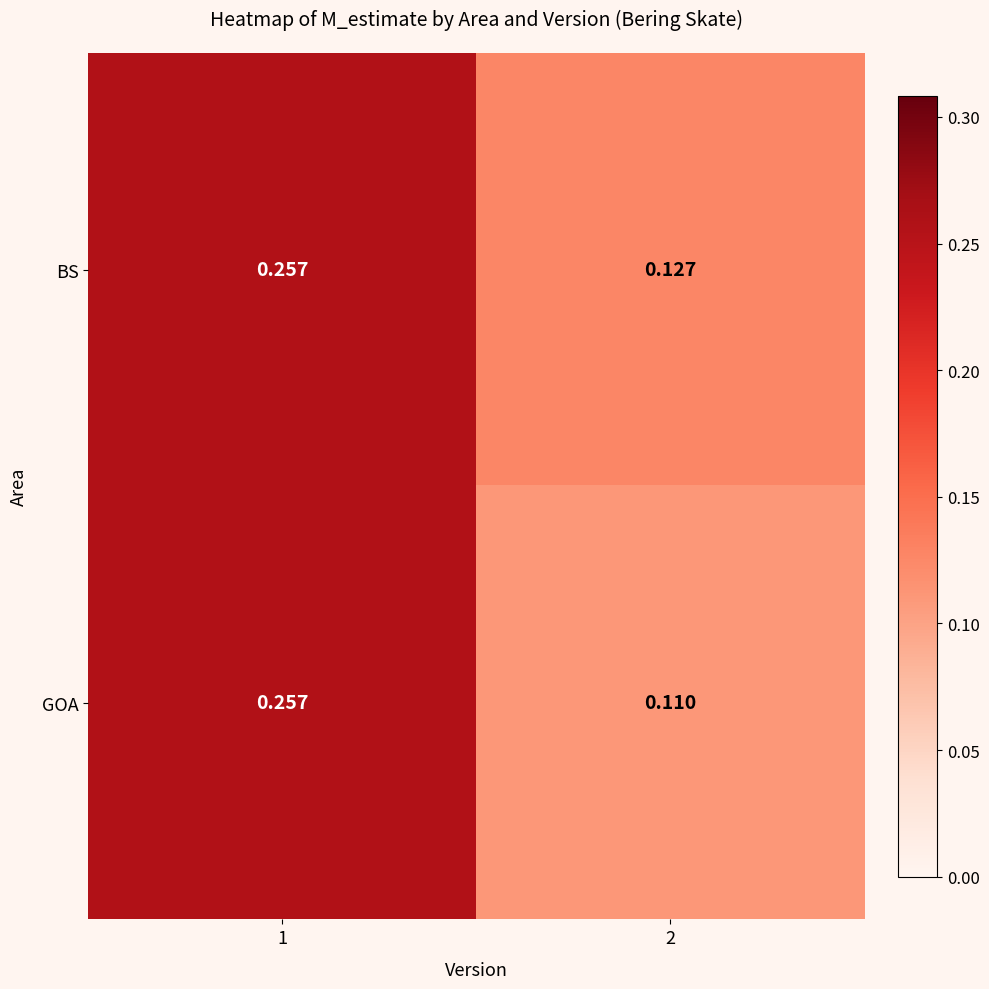

Which series changed the most between 1 and 2?

GOA